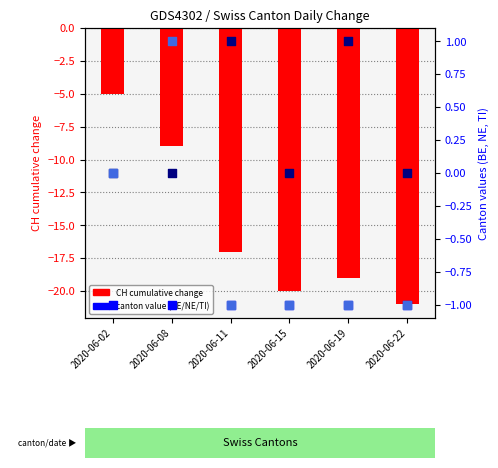

Is the value of BE at 2020-06-08 greater than the value of NE at 2020-06-19?

No